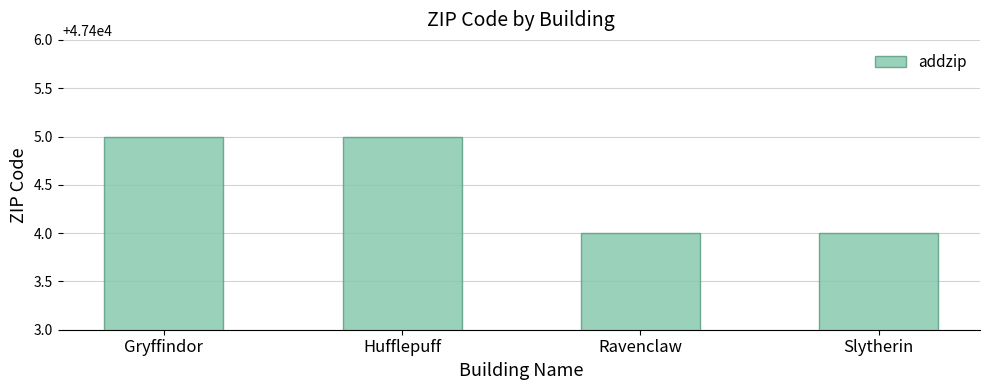

What is the difference between the second highest and minimum values?

1